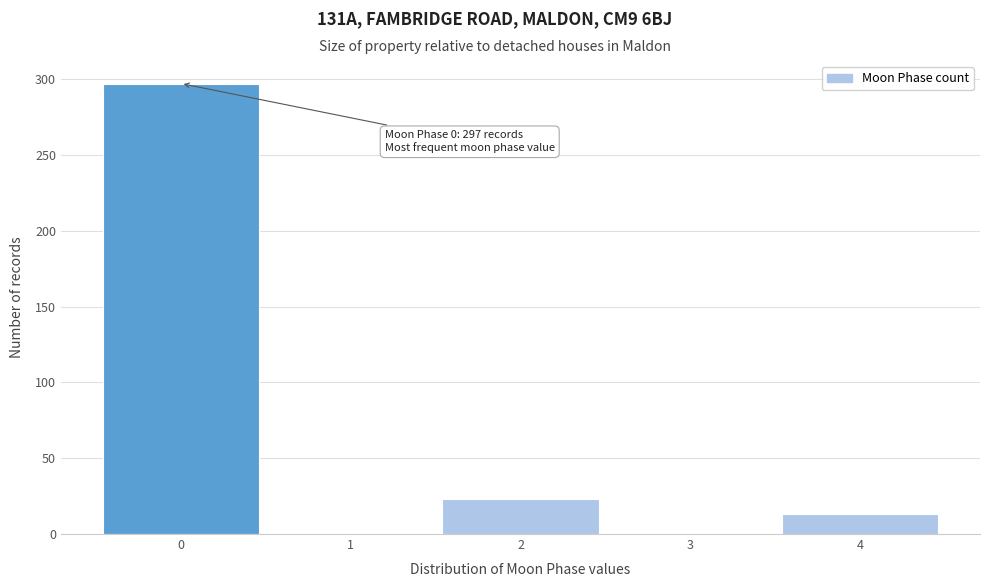

Over which range of the x-axis is the bar tallest?

-0.5 to 0.5